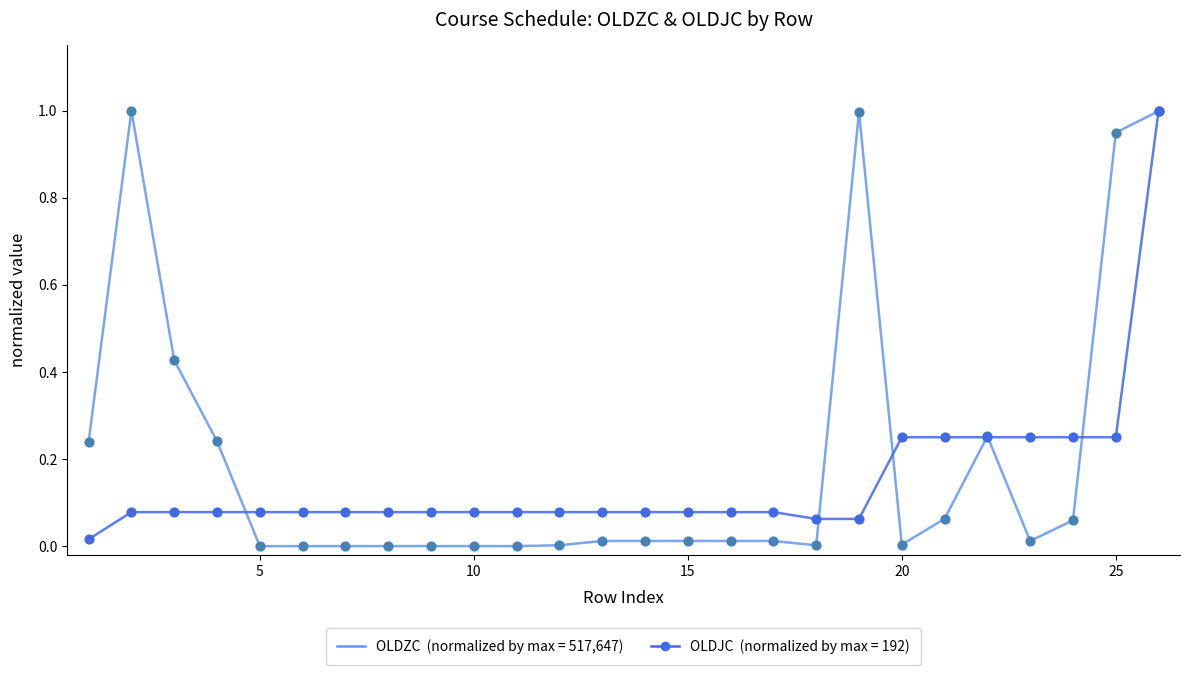

What is the greatest value displayed?

1.0